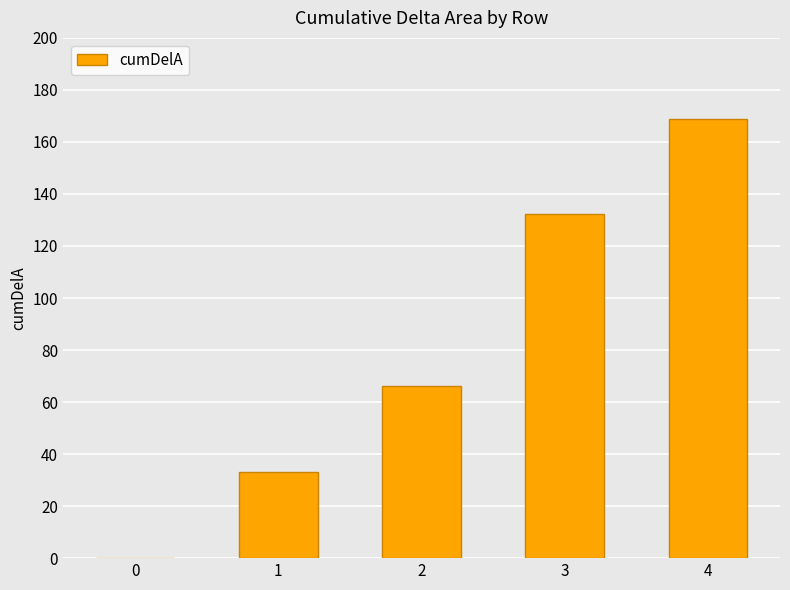

What is the change in value from 1 to 3?

+99.3